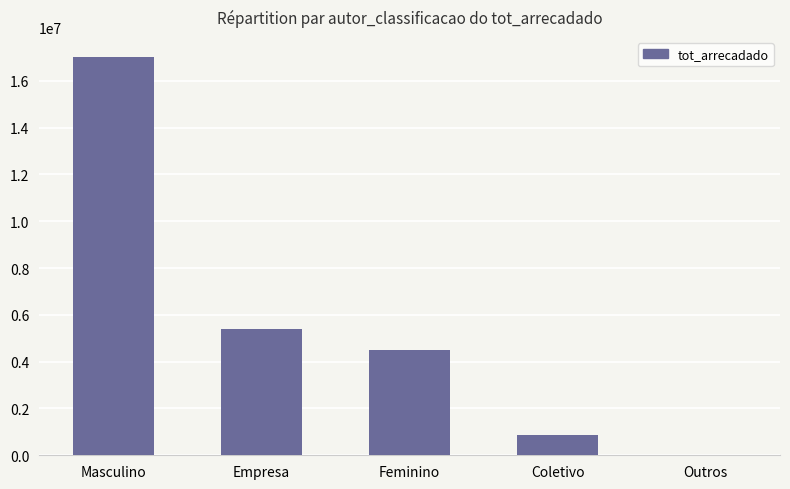

Reading right to left, transcribe all the data shown in this chart.

Outros=2415.5	Coletivo=864700.7	Feminino=4503954.4	Empresa=5415128.9	Masculino=17019357.0